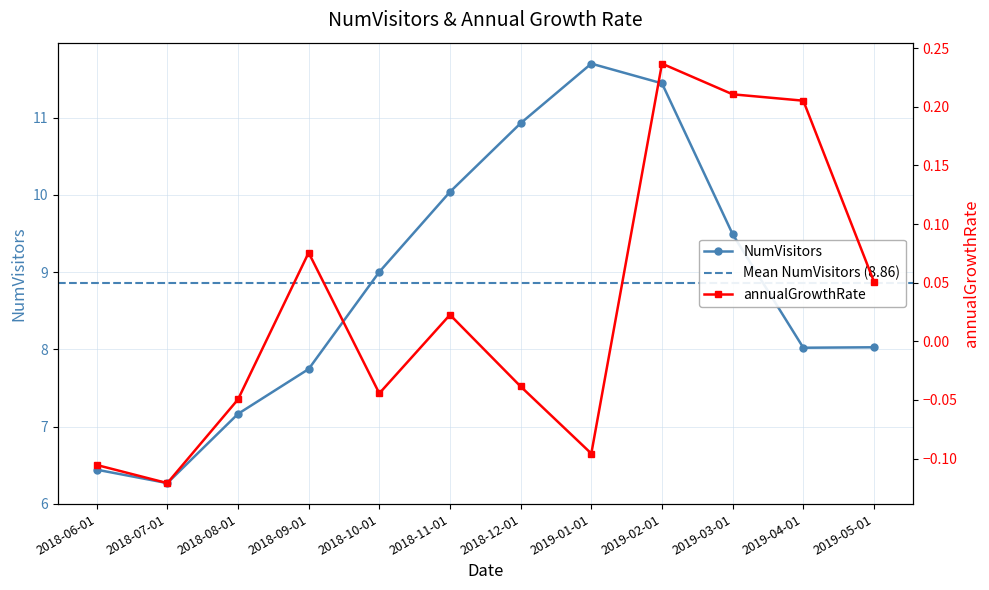

List the labels in order of NumVisitors value, smallest first.

2018-07-01, 2018-06-01, 2018-08-01, 2018-09-01, 2019-04-01, 2019-05-01, 2018-10-01, 2019-03-01, 2018-11-01, 2018-12-01, 2019-02-01, 2019-01-01